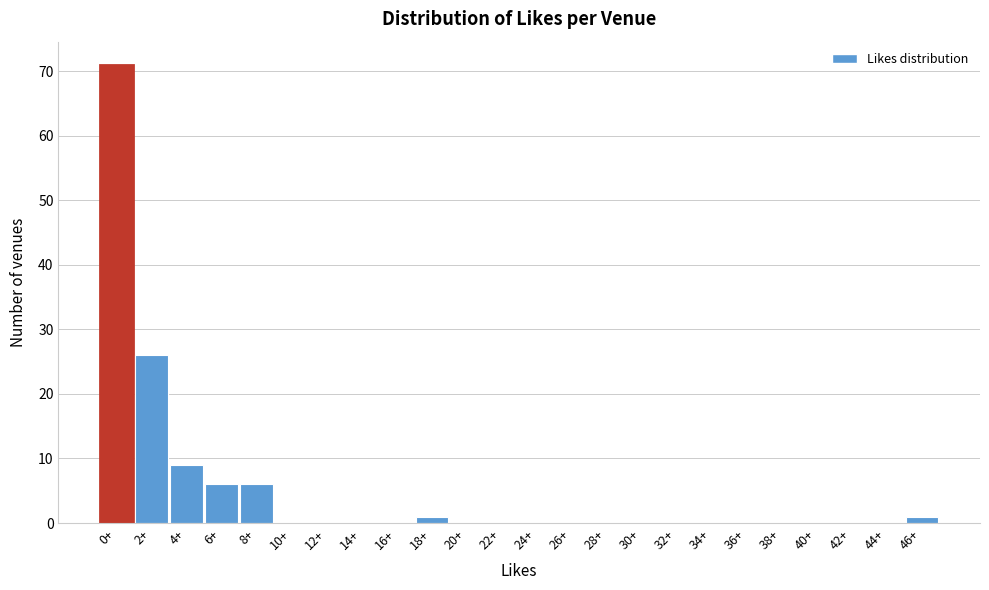

Reading left to right, list all the values displayed in this chart.

0+=71	2+=26	4+=9	6+=6	8+=6	10+=0	12+=0	14+=0	16+=0	18+=1	20+=0	22+=0	24+=0	26+=0	28+=0	30+=0	32+=0	34+=0	36+=0	38+=0	40+=0	42+=0	44+=0	46+=1